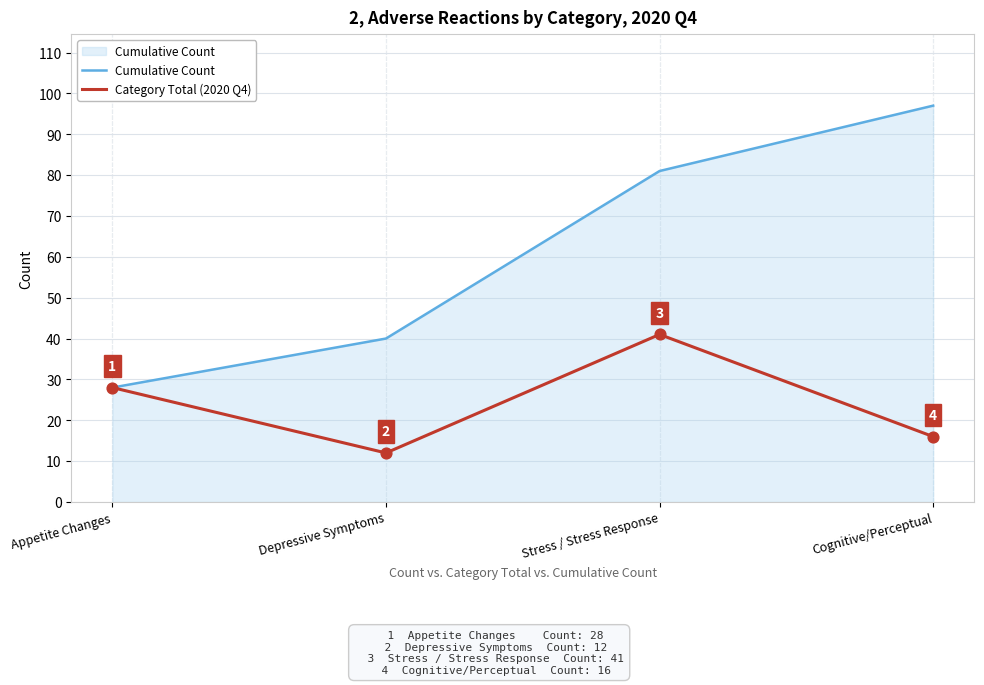

Which series has the widest spread of values?

Cumulative Count